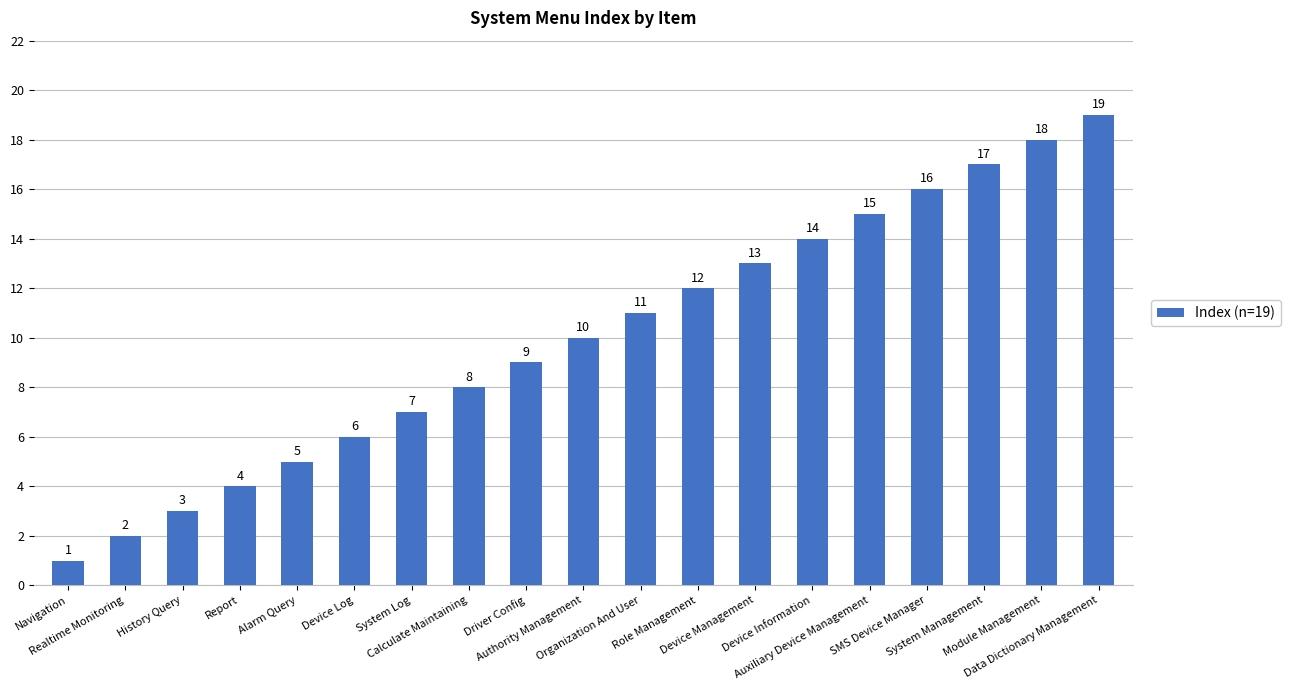

What is the sum of all values?

190